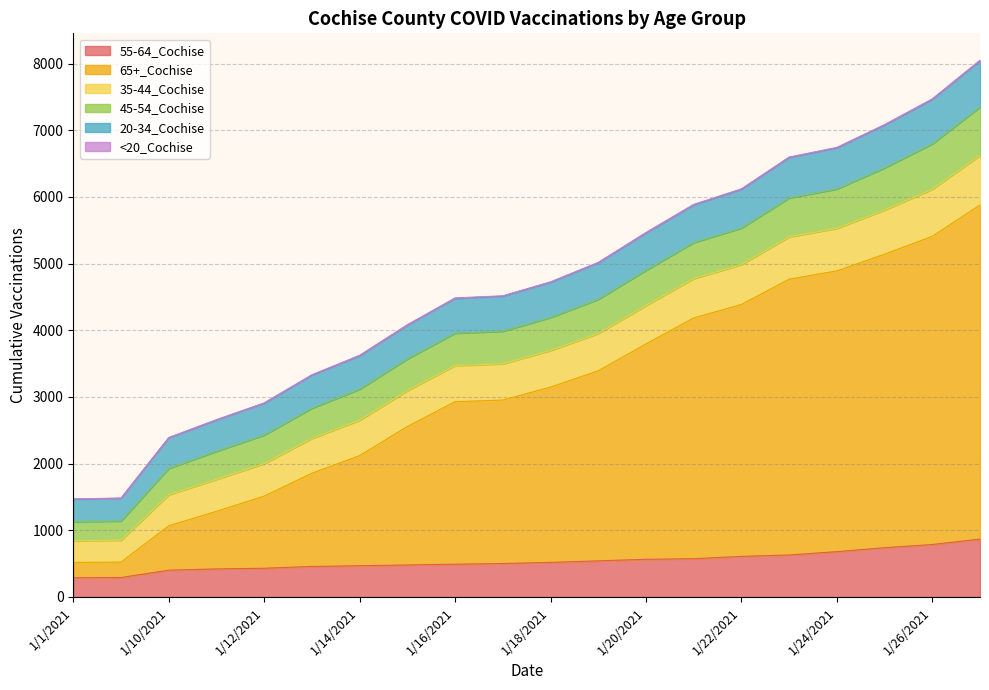

What is the difference between the 45-54_Cochise values at 1/18/2021 and 1/22/2021?

53